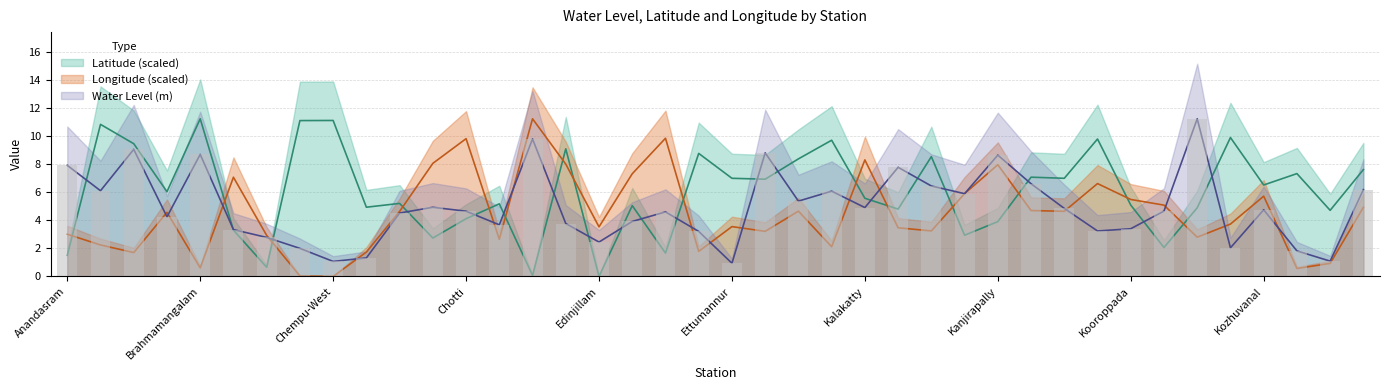

How many data points in long are less than 4?

20